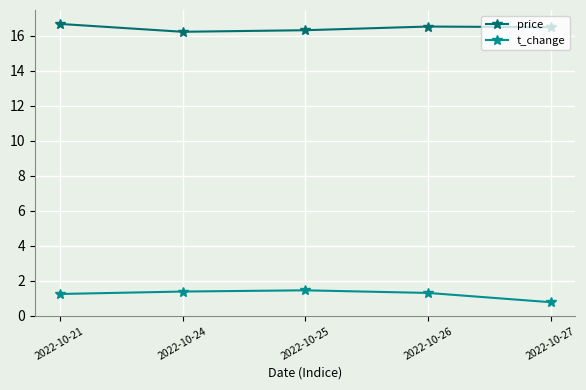

How many categories are shown in the chart?

5